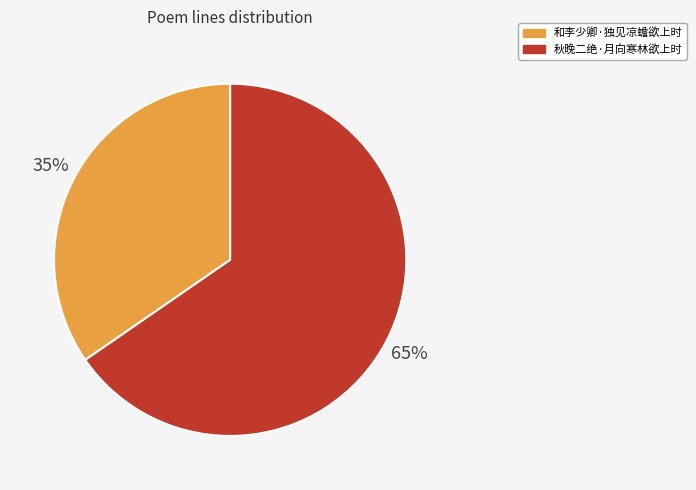

Between 和李少卿·独见凉蟾欲上时 and 秋晚二绝·月向寒林欲上时, which is larger?

秋晚二绝·月向寒林欲上时